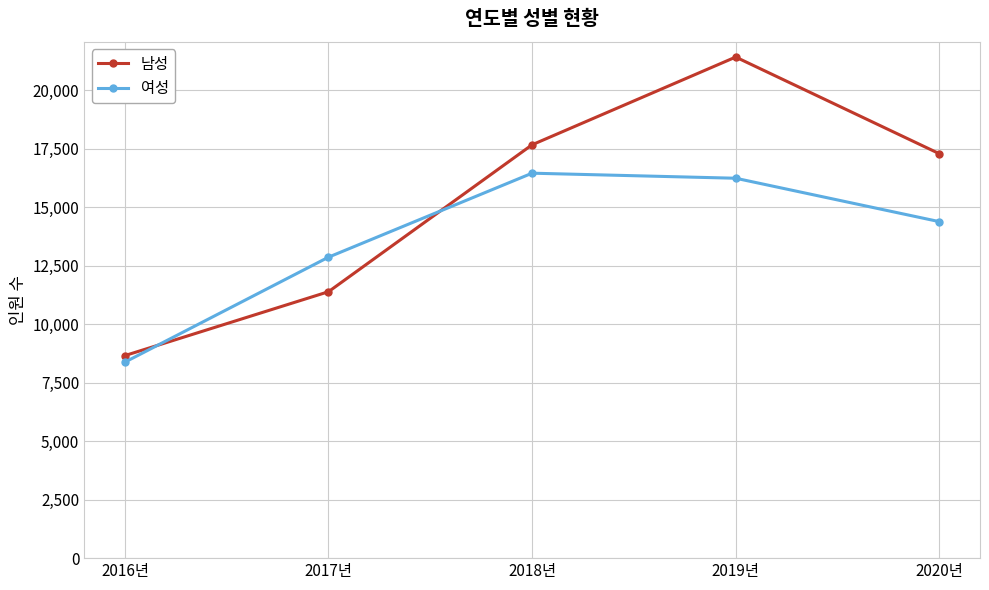

The value of 남성 at 2017년 is 11391. True or false?

True